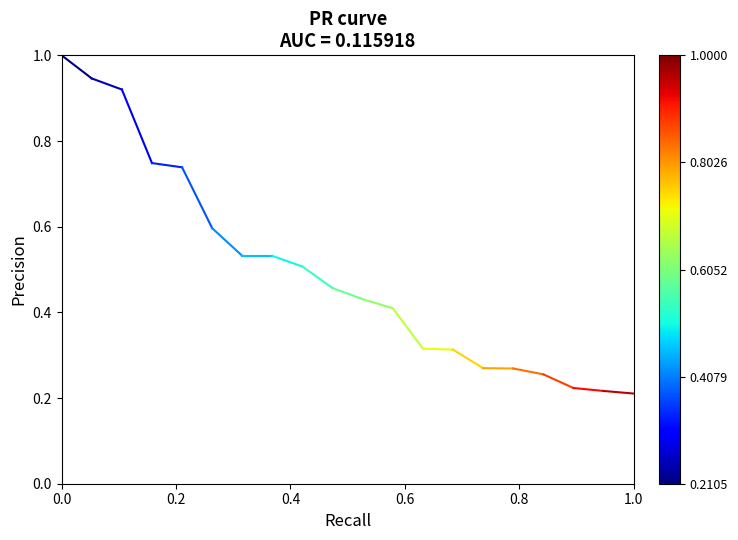

What is the greatest value displayed?

1.0